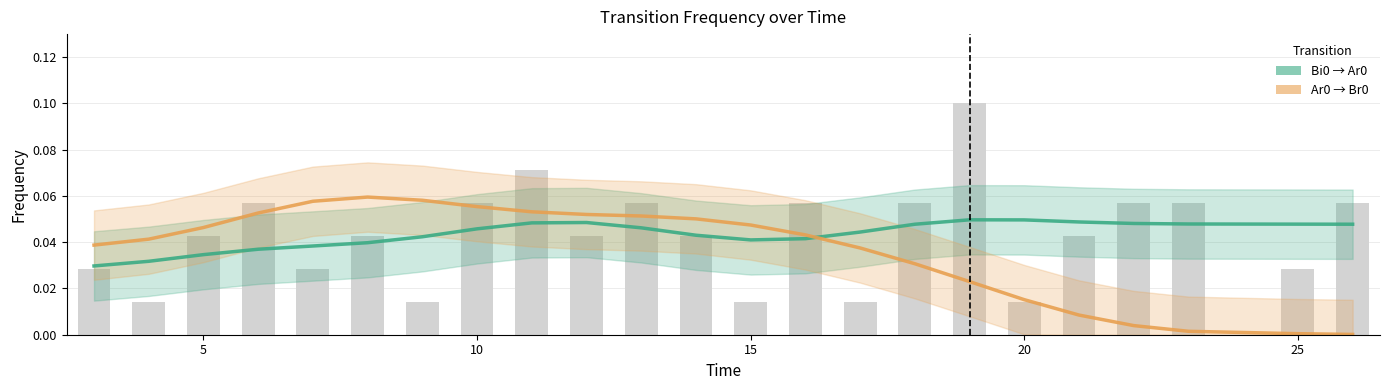

Between 10 and 20, which is larger?

20